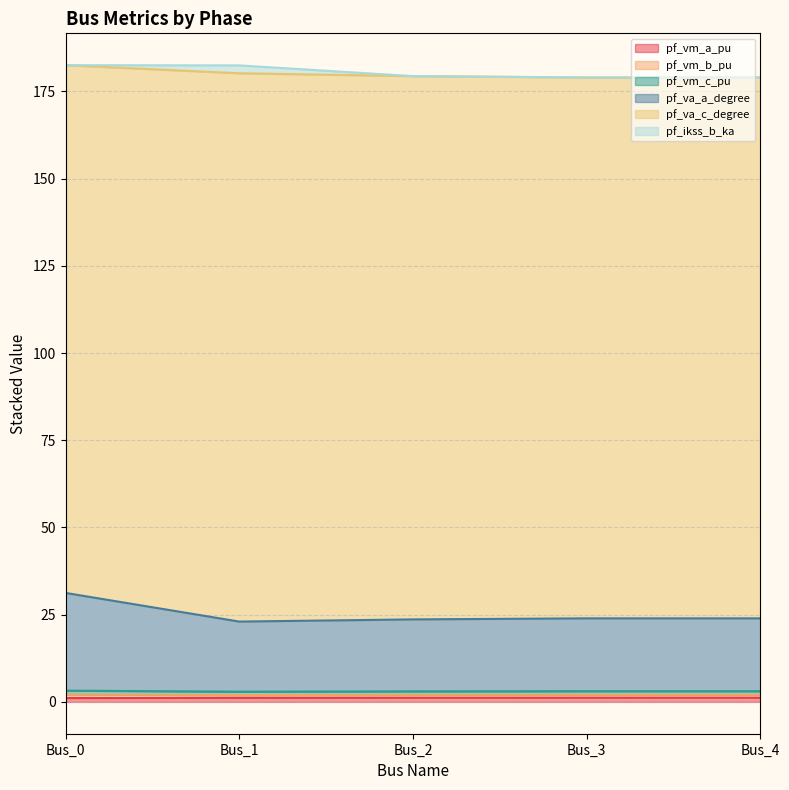

What is the sum of the pf_vm_a_pu values at Bus_2 and Bus_0?

2.3